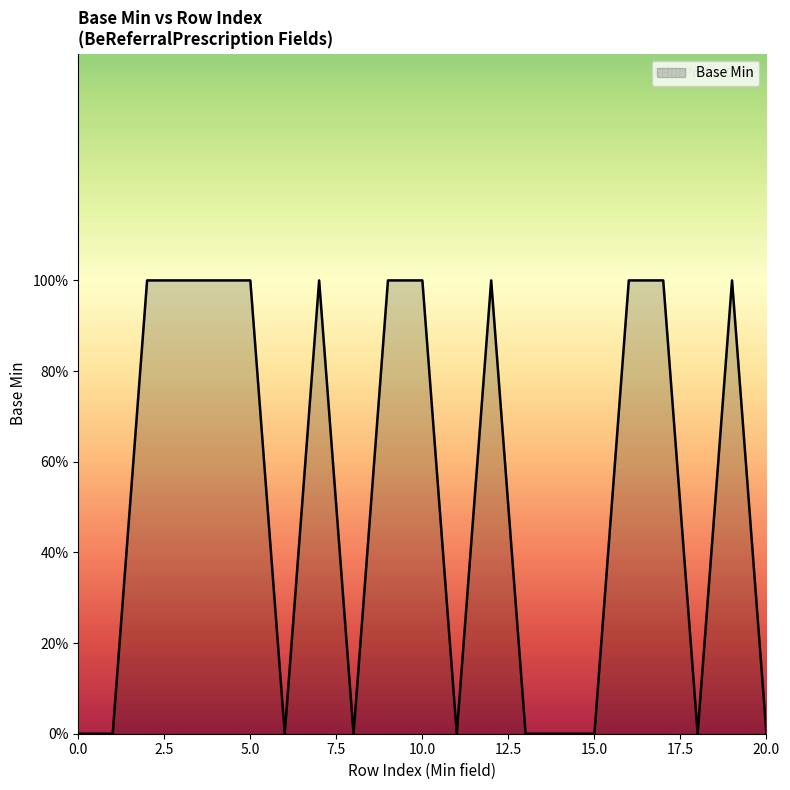

Does the chart display data point markers on the line(s)?

No